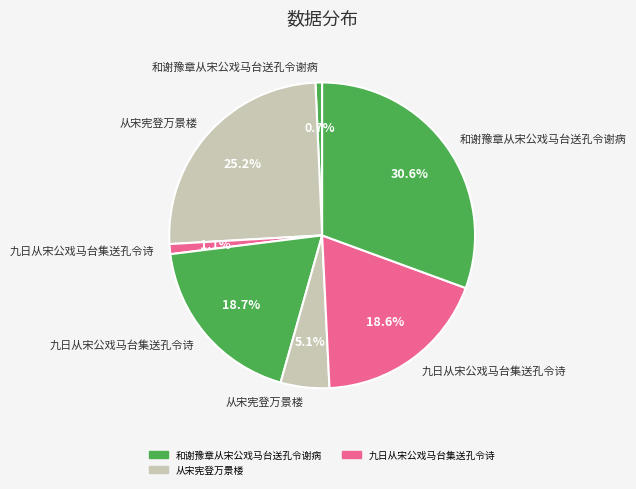

To the nearest percent, what is the difference between the largest and smallest slice percentages?

30%